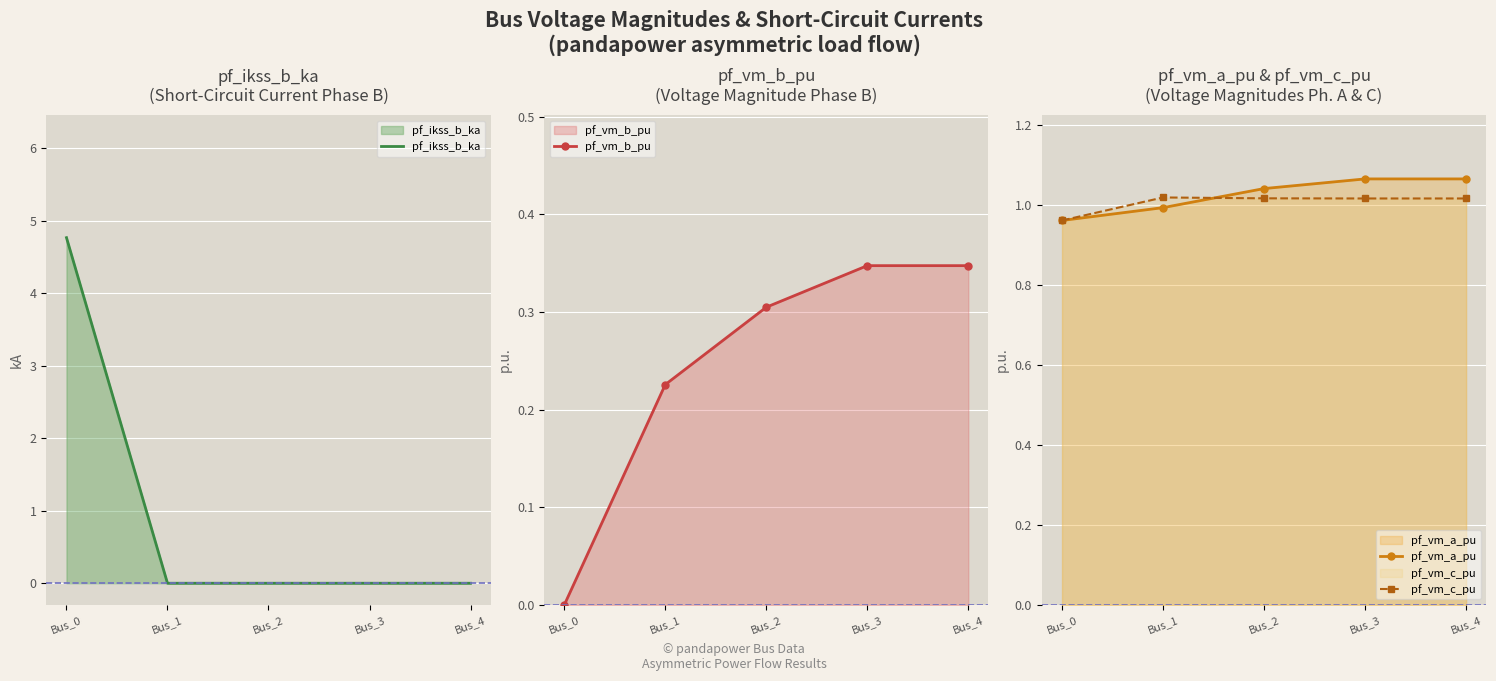

Is it true that pf_vm_c_pu equals 1.6 at Bus_0?

False